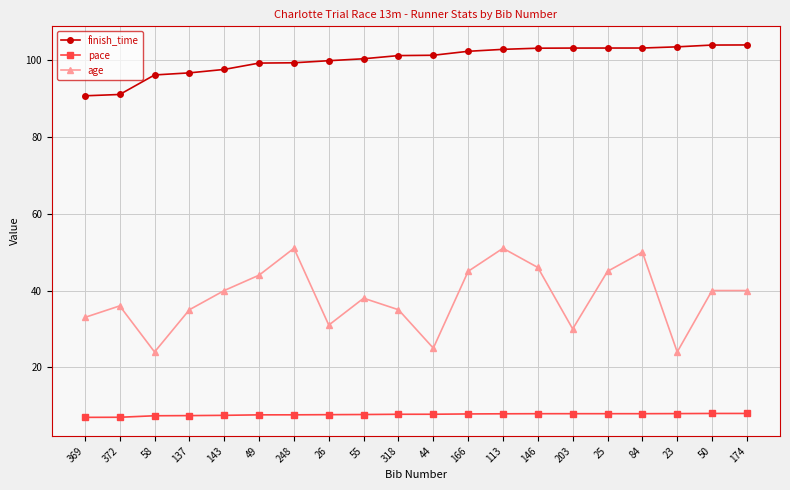

Which series has the largest total across all categories?

finish_time